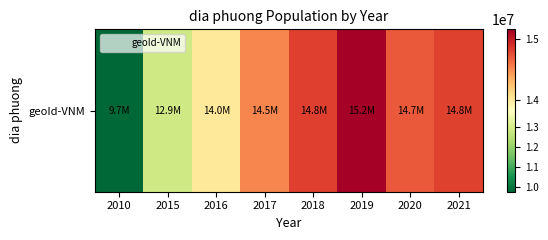

Which category has the lowest value across all series?

2010